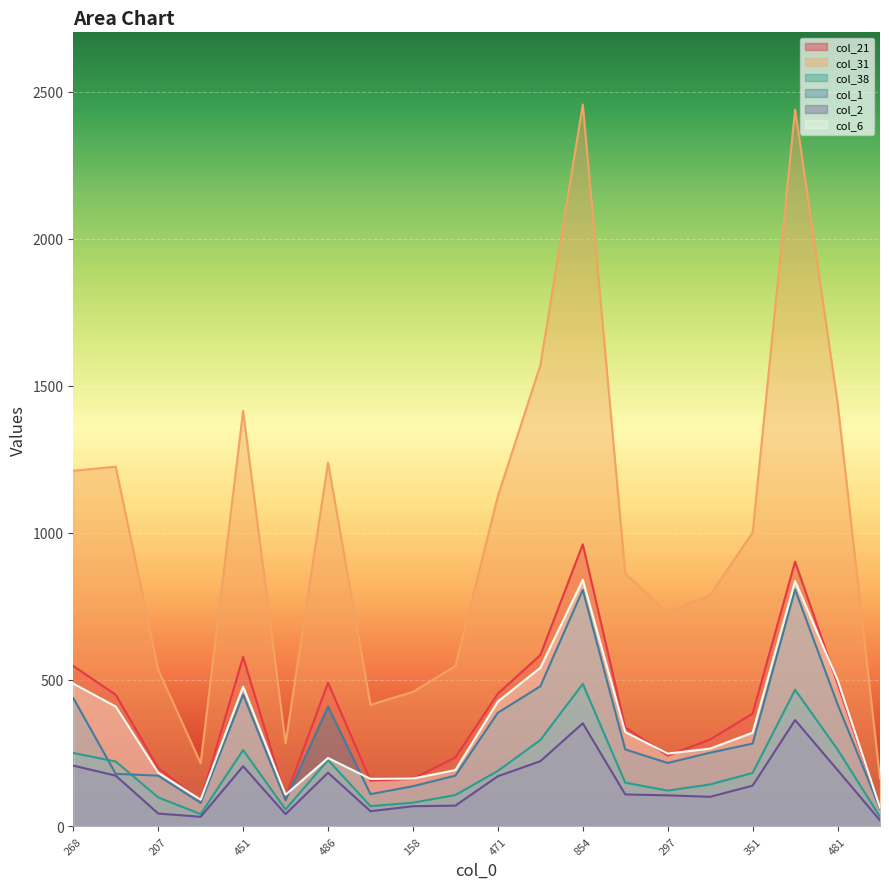

The col_6 series shows 236 at 268. True or false?

False